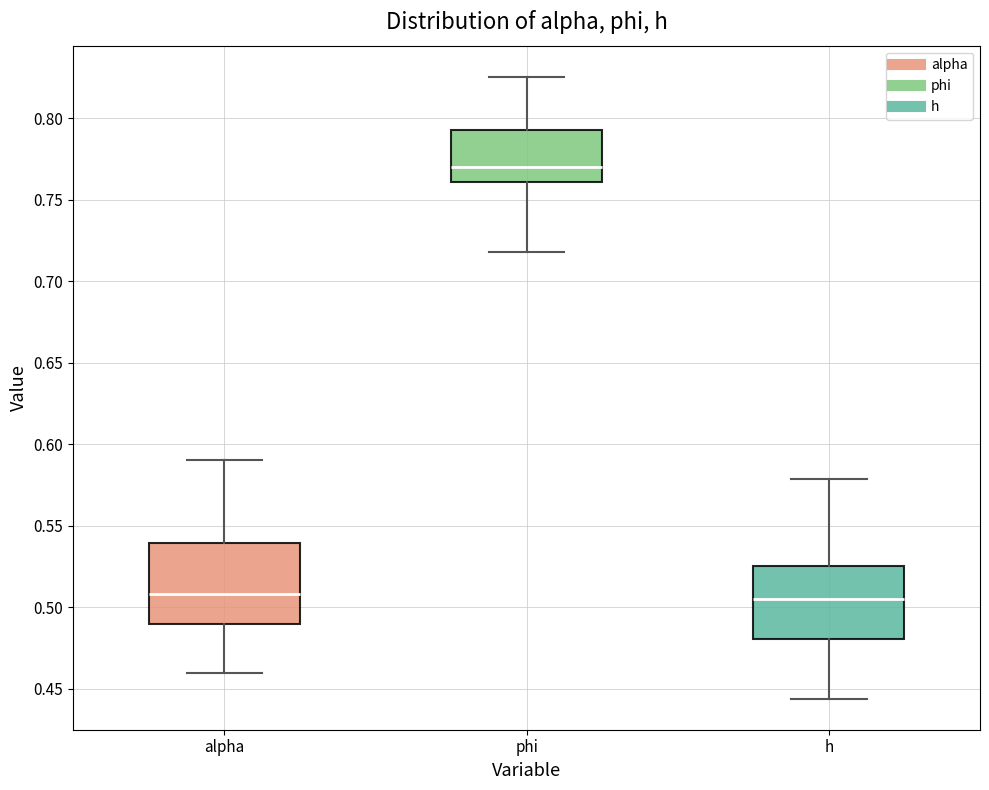

Which box is the tallest, from its lower edge to its upper edge?

alpha